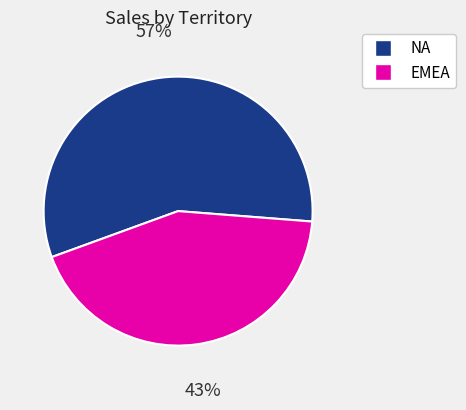

Rank the categories by value from lowest to highest.

EMEA, NA